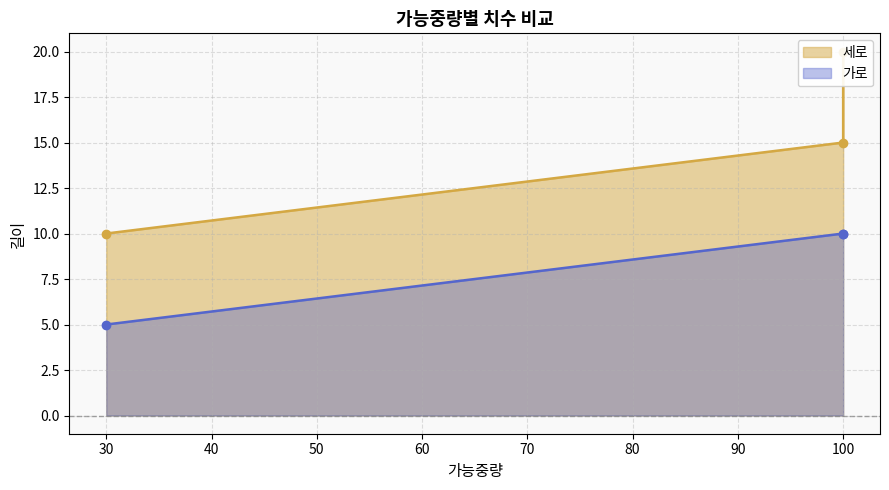

What are all the series names shown in the legend?

세로, 가로